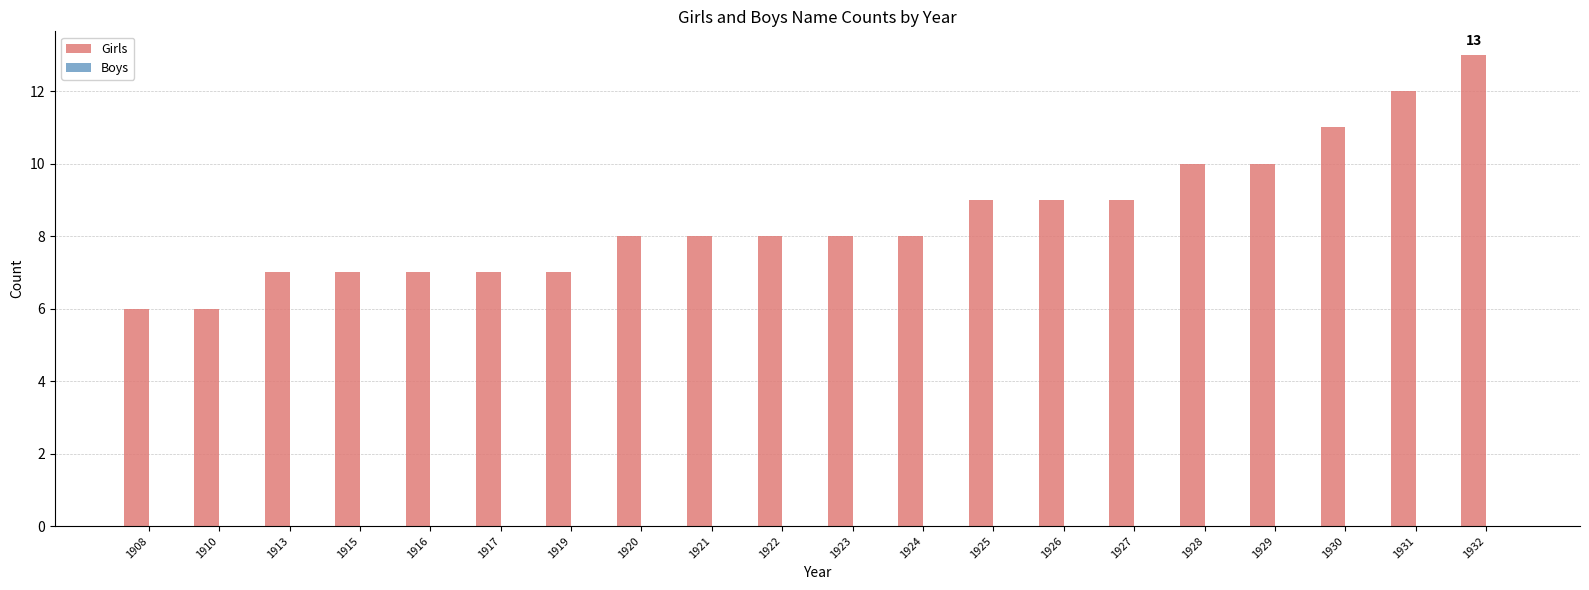

What is the value of the 20th bar from the left?

13